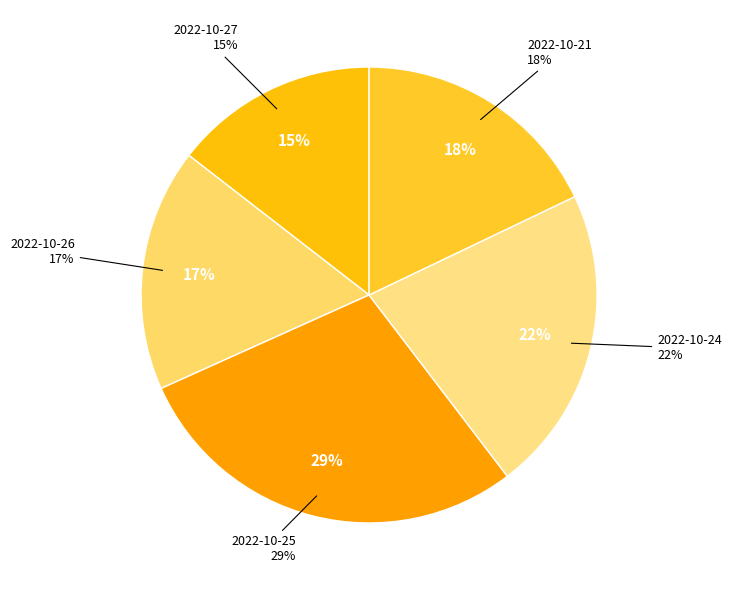

Is the sum of 2022-10-24
28943 and 2022-10-21
23846 greater than half?

No